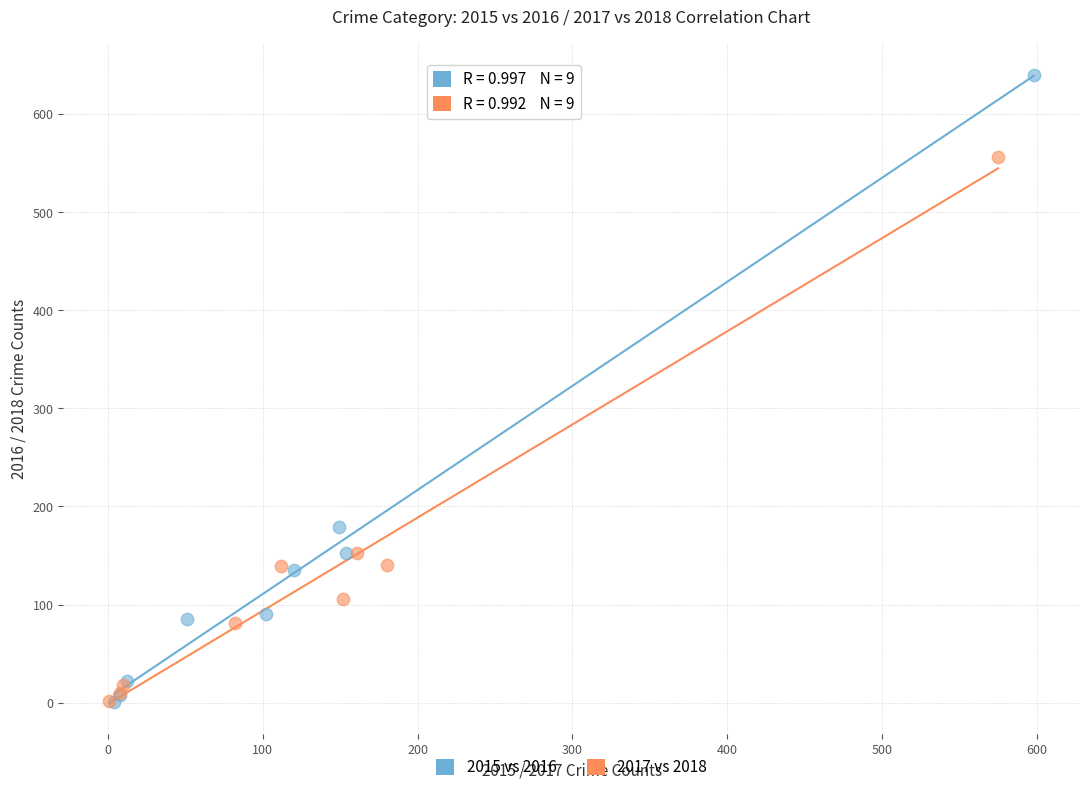

Which series has the largest Y range (max minus min)?

2015 vs 2016